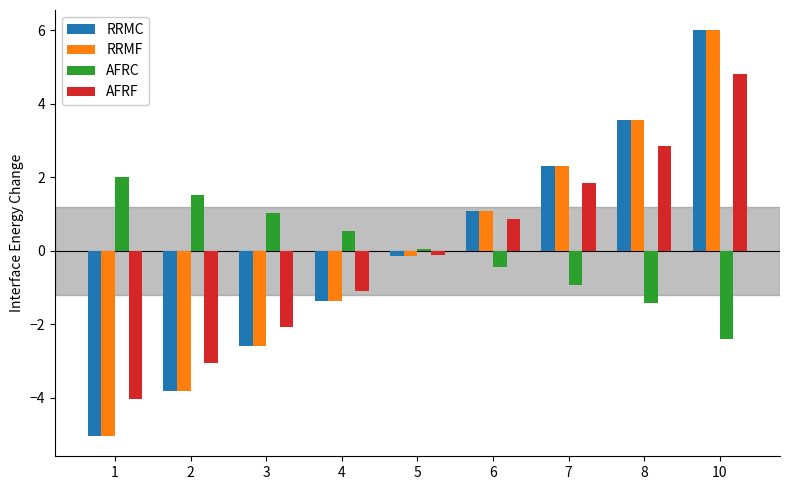

List the labels in order of RRMF value, smallest first.

1, 2, 3, 4, 5, 6, 7, 8, 10